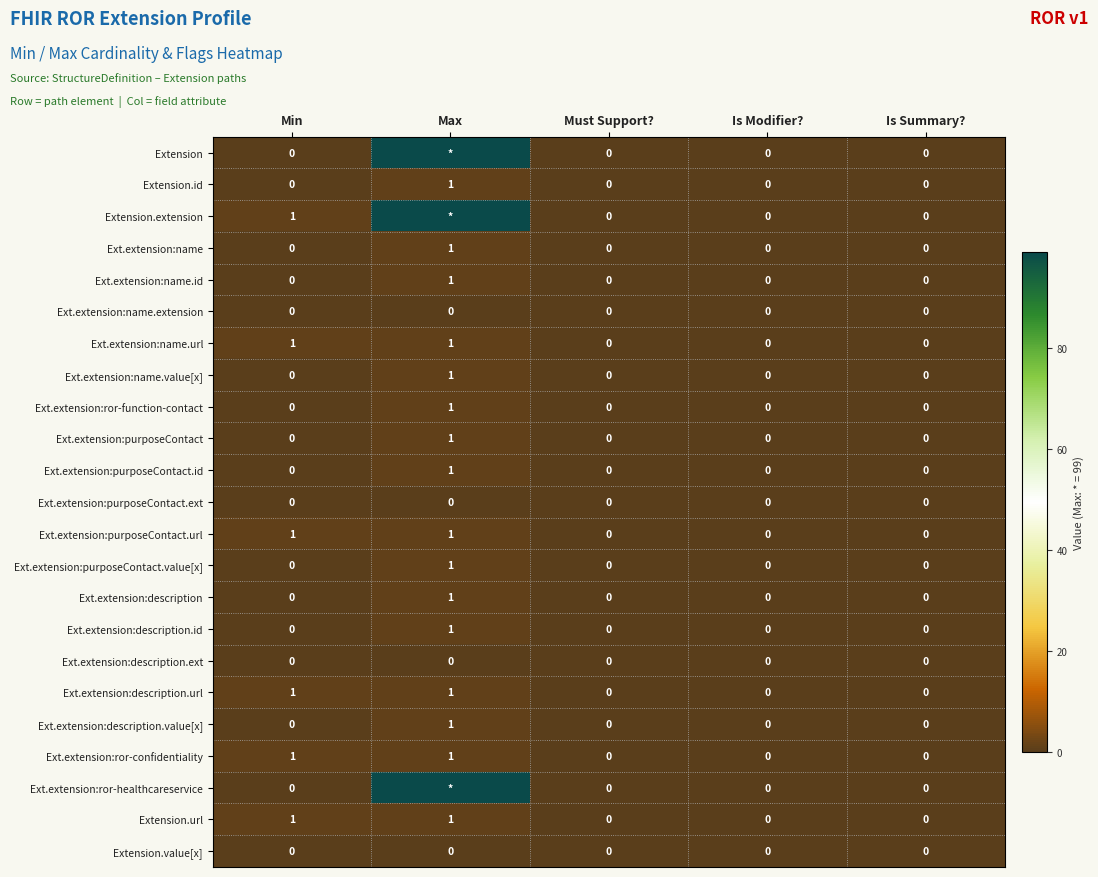

What is the sum of all Ext.extension:ror-confidentiality values?

2